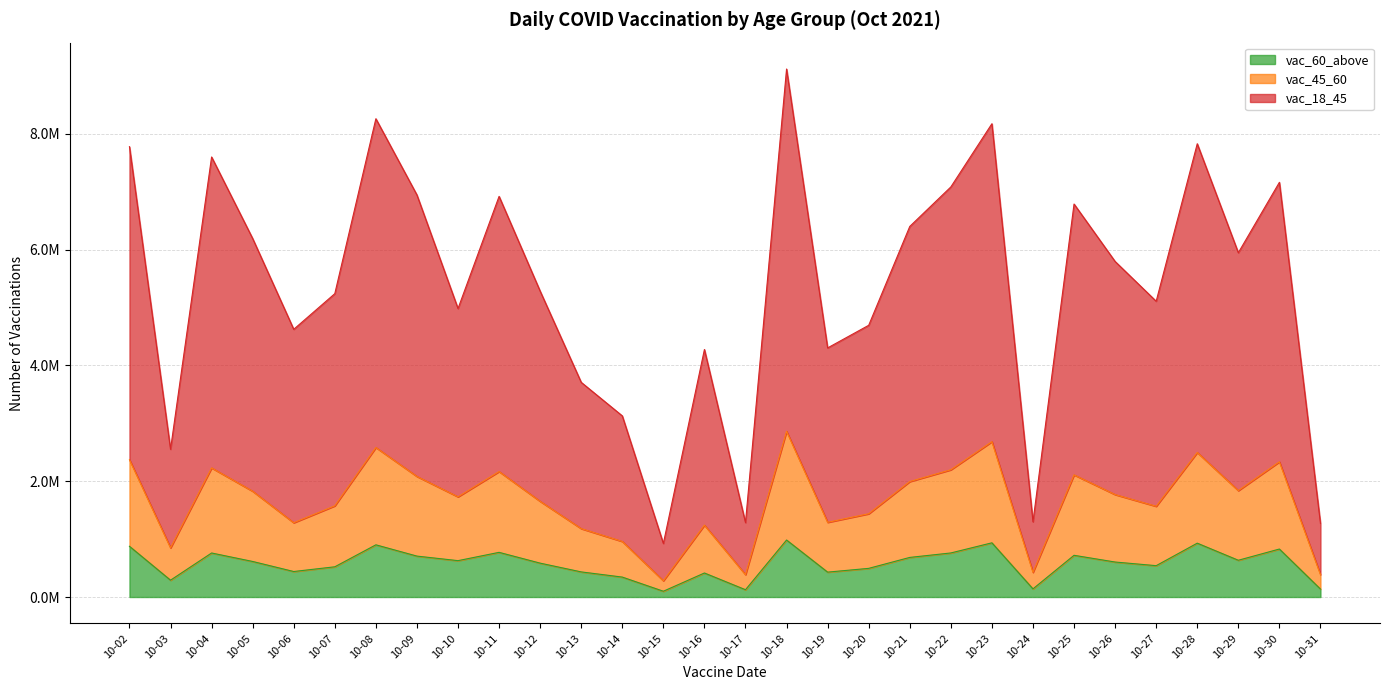

How many data points does each series have?

30